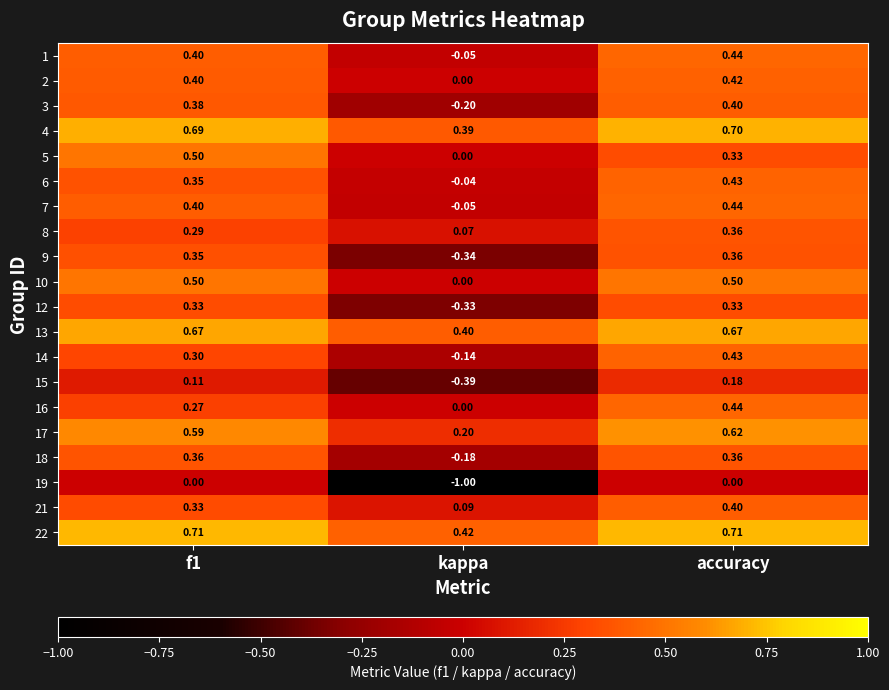

Is the value of 7 at f1 greater than the value of 16 at f1?

Yes